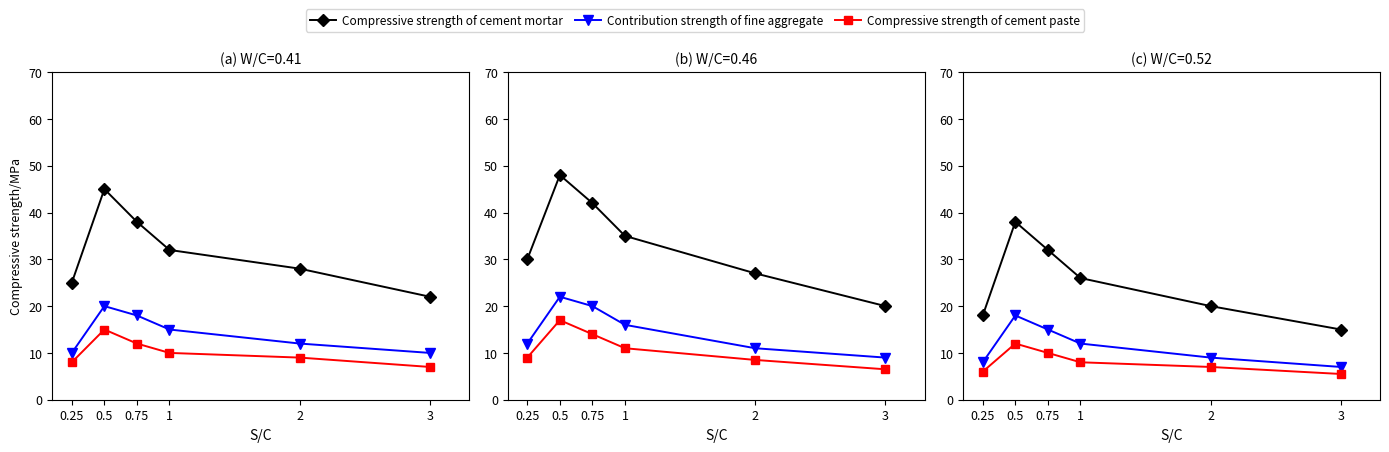

What is the average value of the Compressive strength of cement mortar series?

24.8